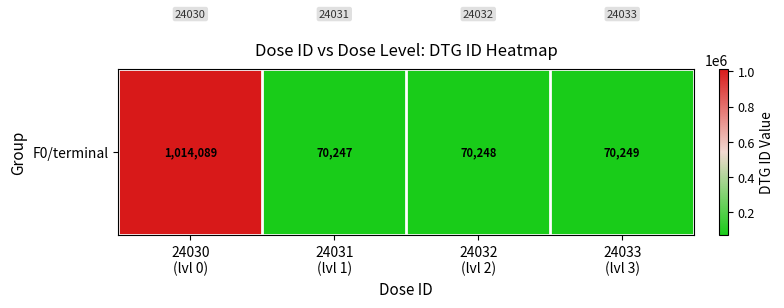

What is the change in value from 24030
(lvl 0) to 24031
(lvl 1)?

-943842